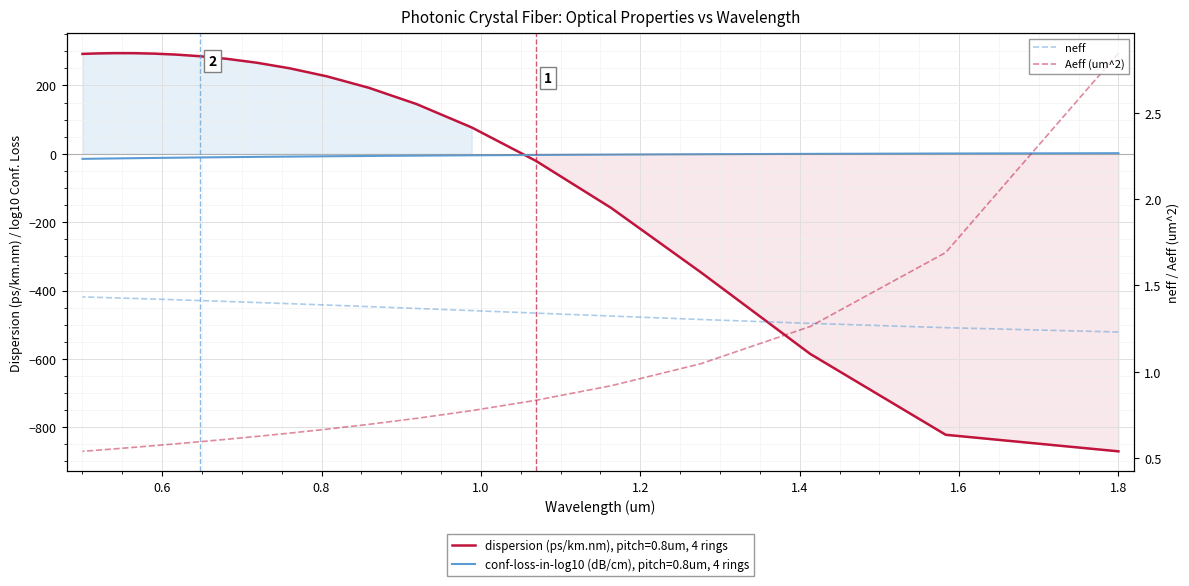

True or false: Aeff (um^2) and neff intersect in this chart.

True